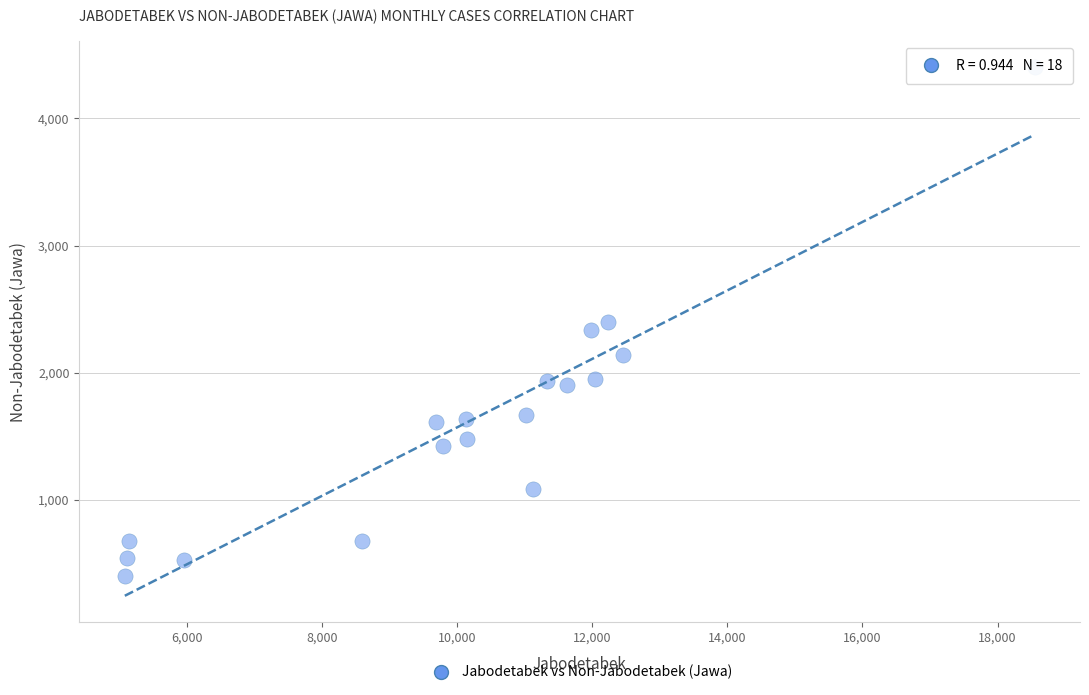

What is the range of X values (max minus min)?

13471